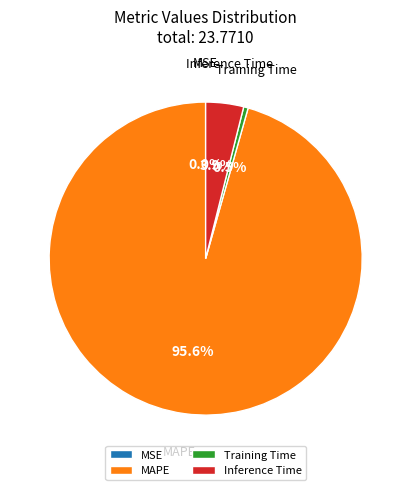

What is the largest slice in the pie chart?

MAPE